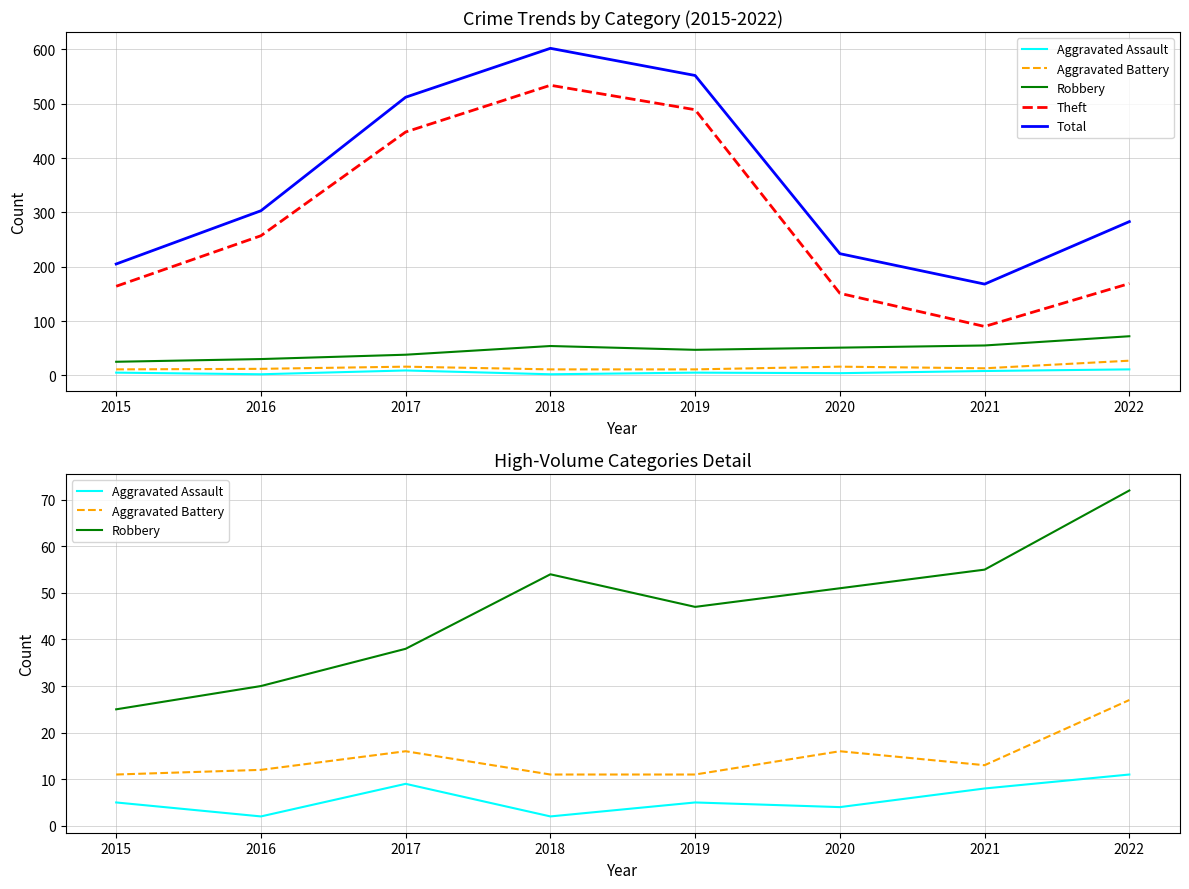

List the series in order of their peak value, highest first.

Total, Theft, Robbery, Aggravated Battery, Aggravated Assault